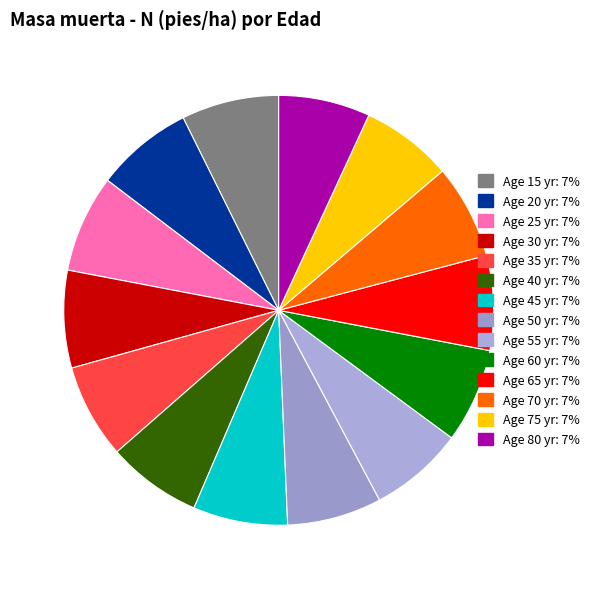

What is the smallest slice in the pie chart?

75